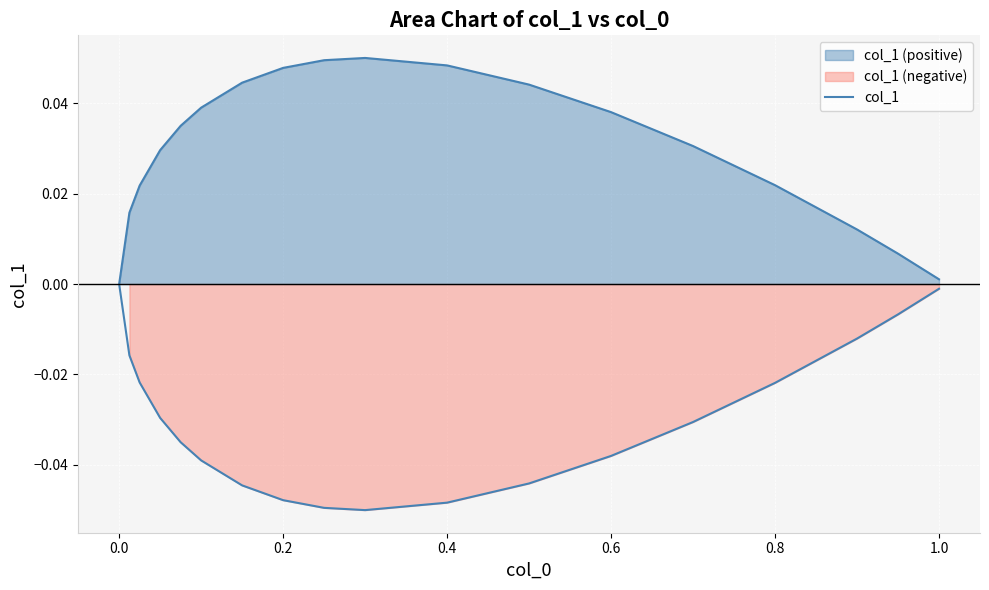

Is it true that the value at 16 is 0.0?

False